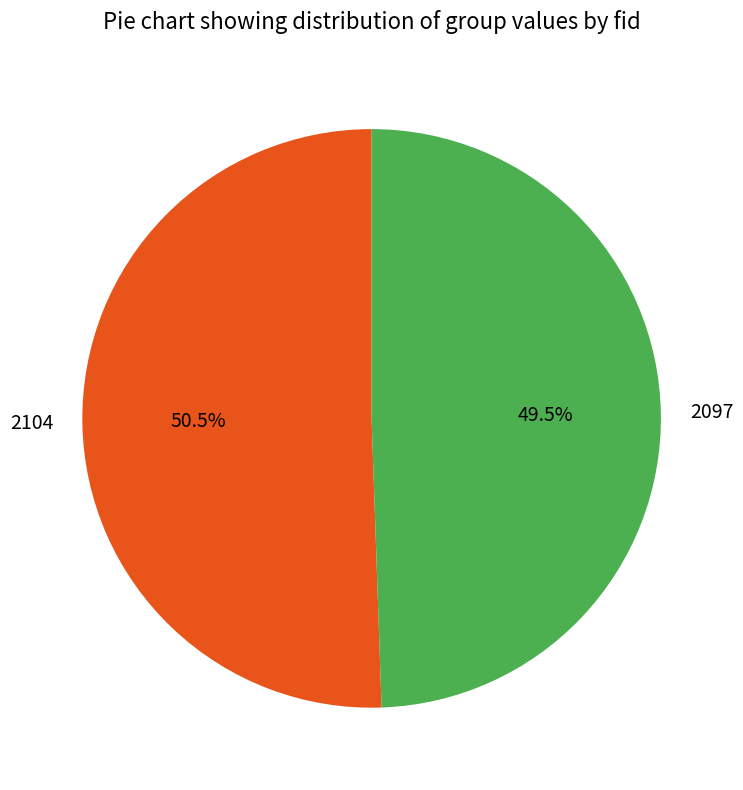

Does 2097 account for over 50% of the chart?

No